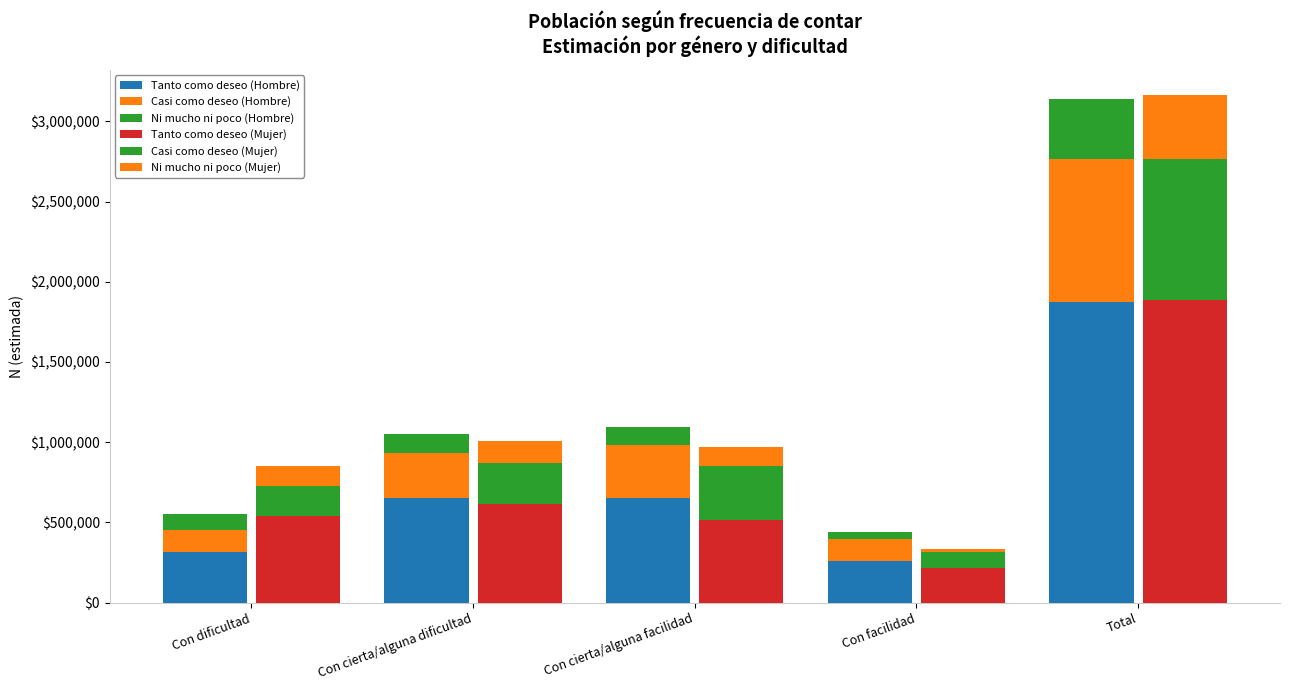

What are all the series names shown in the legend?

Tanto como deseo (Hombre), Casi como deseo (Hombre), Ni mucho ni poco (Hombre), Tanto como deseo (Mujer), Casi como deseo (Mujer), Ni mucho ni poco (Mujer)